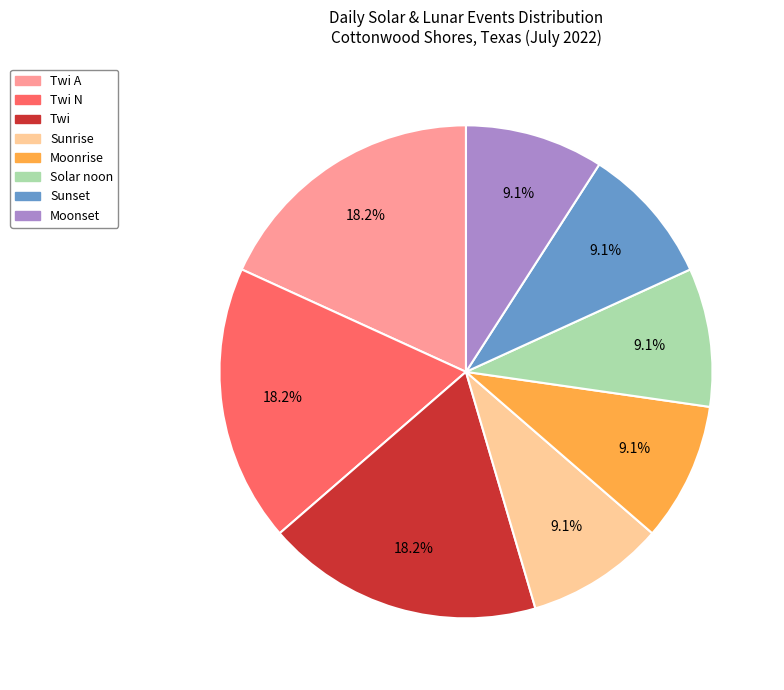

Is there any slice that represents more than half of the pie?

No